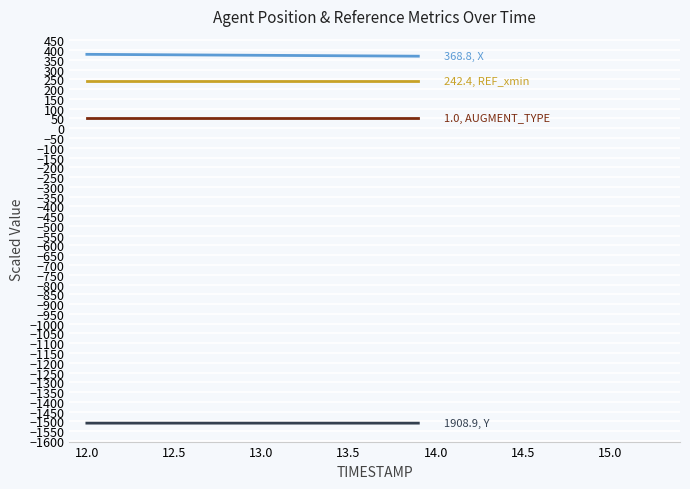

What is the maximum value shown in the chart?

378.3